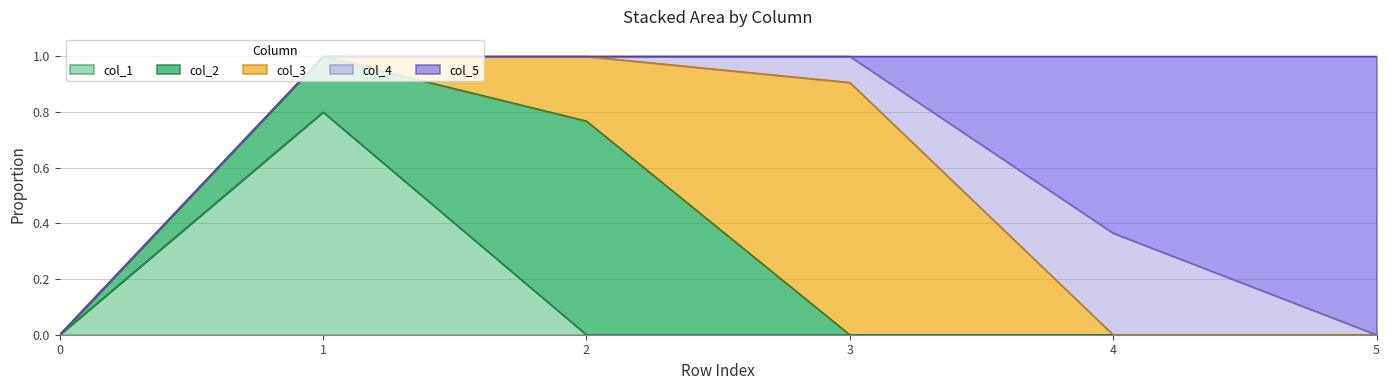

What is the maximum value shown in the chart?

1.0